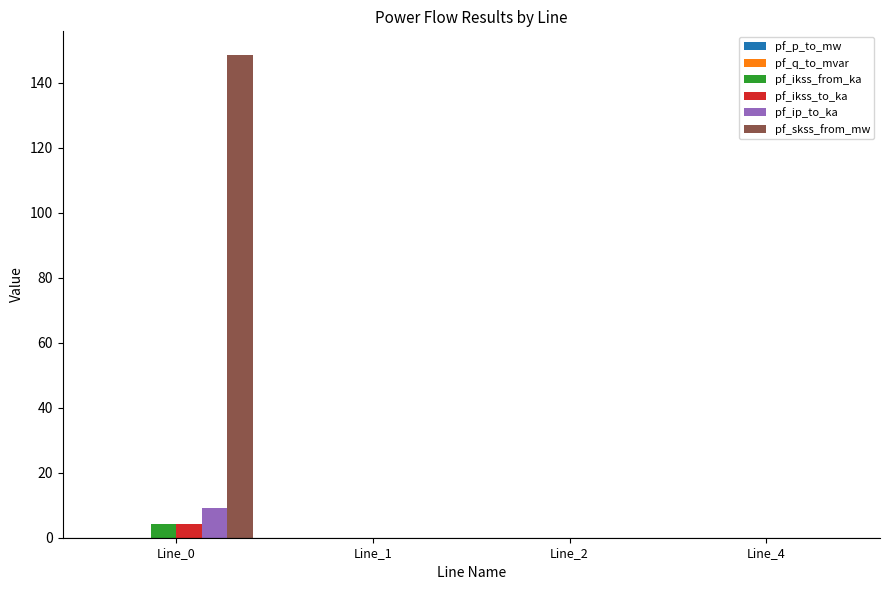

How many groups of bars are there?

4